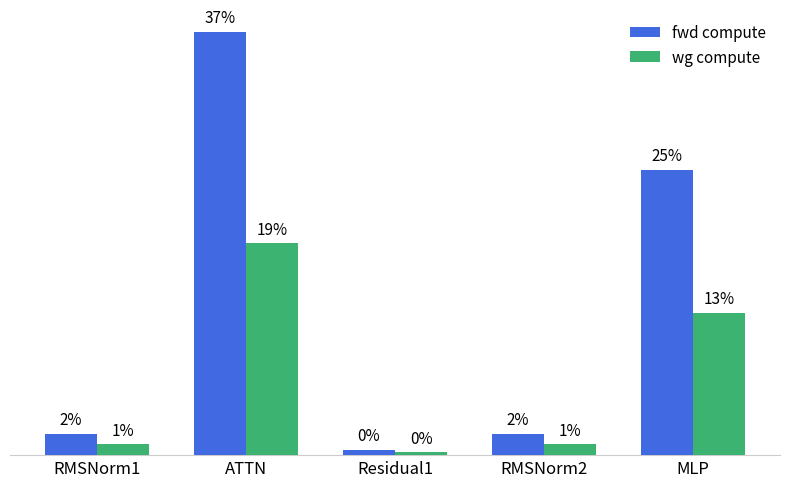

Which series has the widest spread of values?

fwd compute